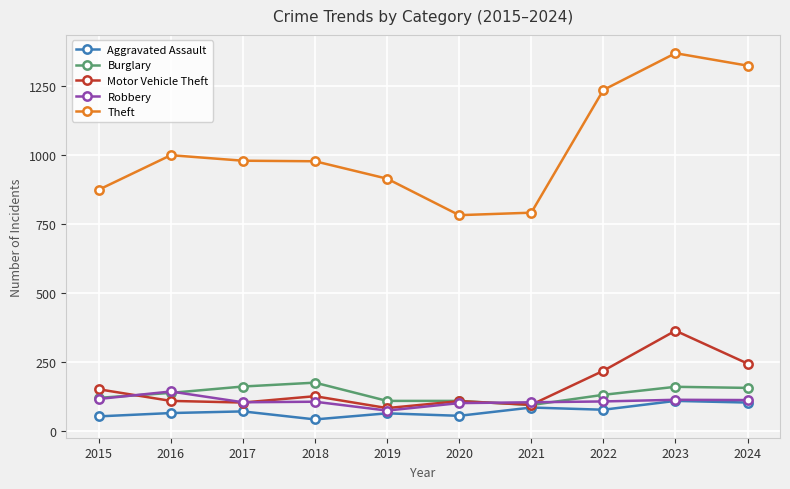

Which series has the widest spread of values?

Theft